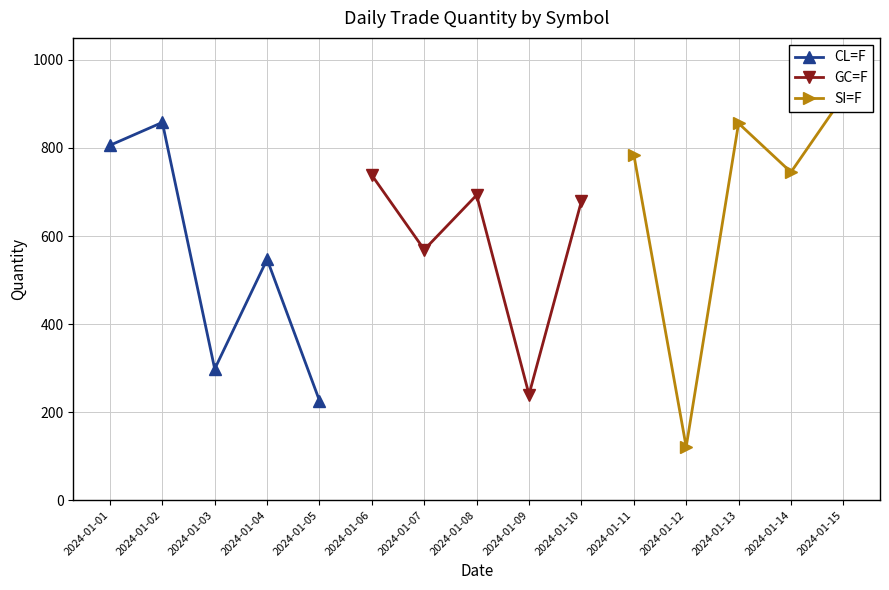

What is the sum of all CL=F values?

2735